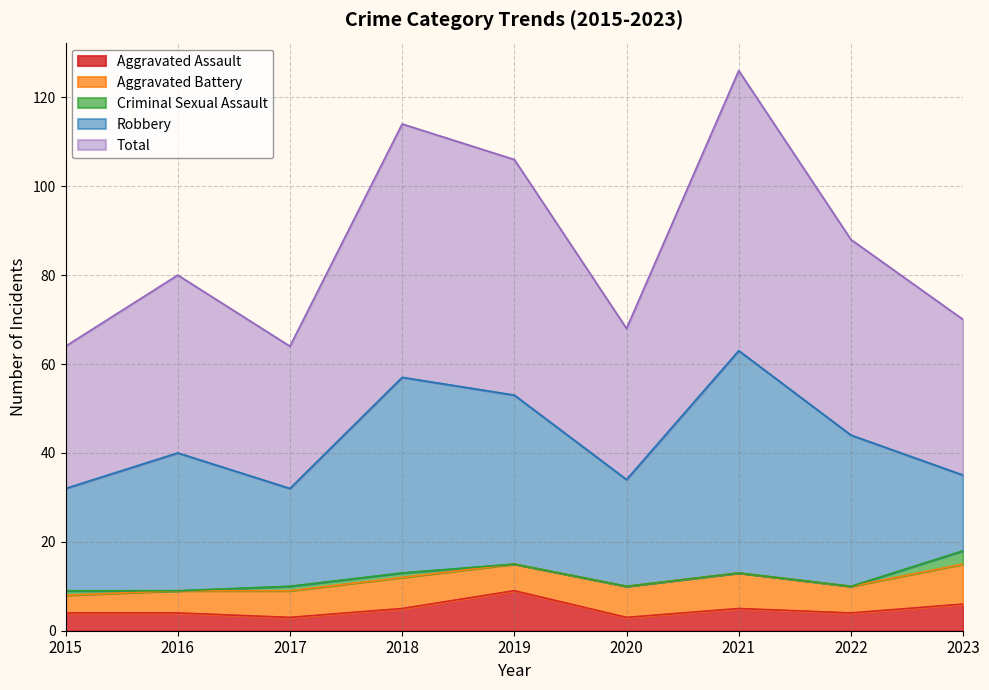

What are all the series names shown in the legend?

Aggravated Assault, Aggravated Battery, Criminal Sexual Assault, Robbery, Total